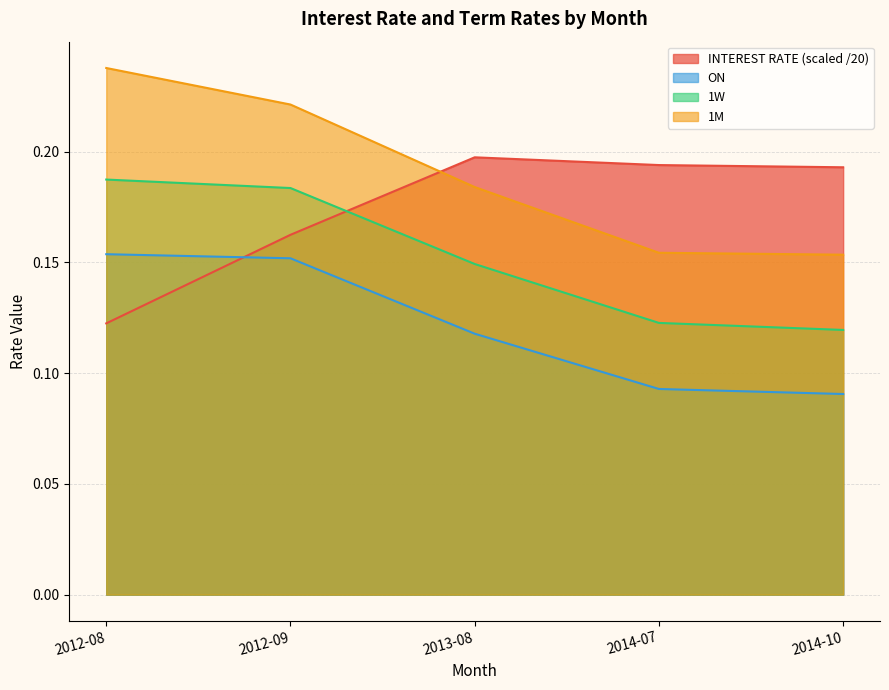

Is it true that ON equals 0.1 at 2013-08?

True